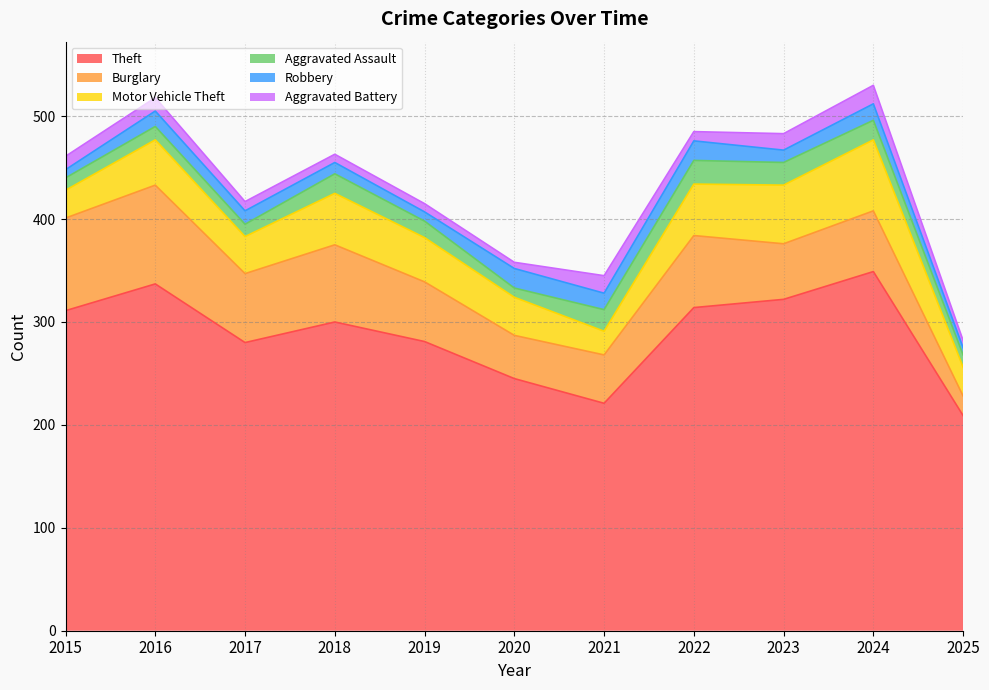

How many values in the Robbery series are below 13?

5